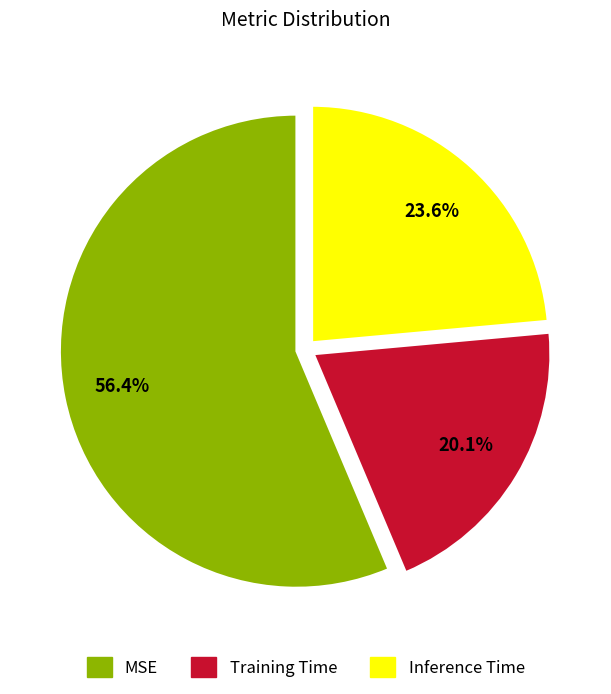

Which slice represents more than half of the pie?

MSE